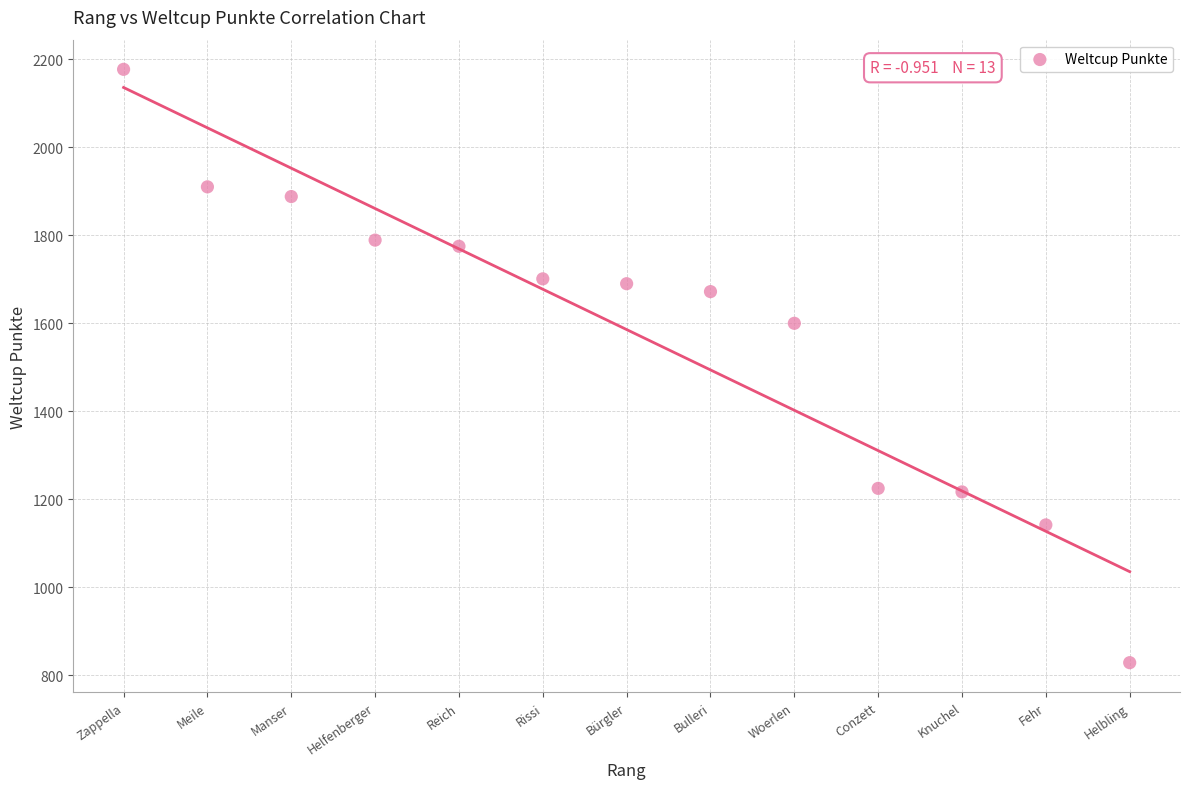

What Y value in the scatter plot is closest to 1503?

1600